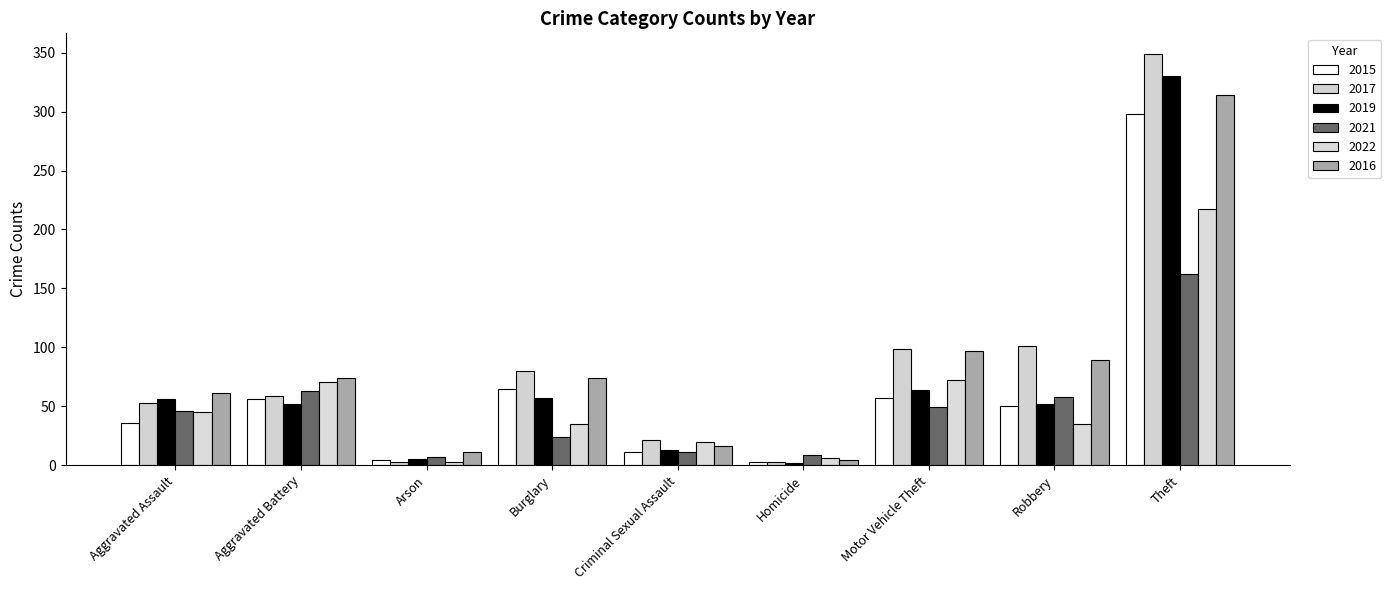

What is the total value across all series at Criminal Sexual Assault?

92